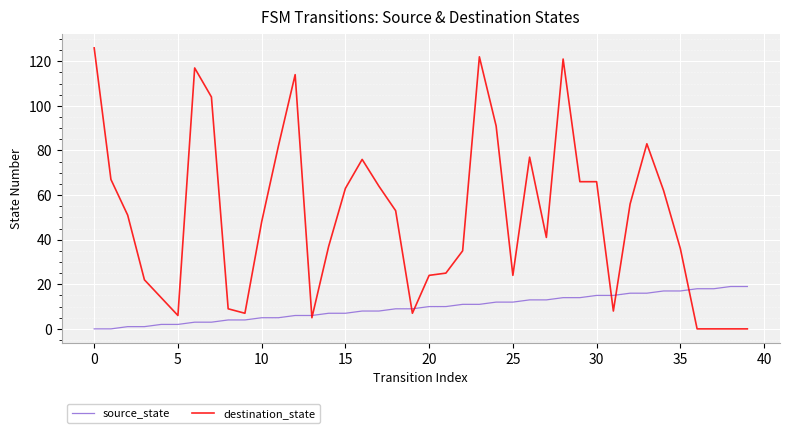

Which series has the widest spread of values?

destination_state